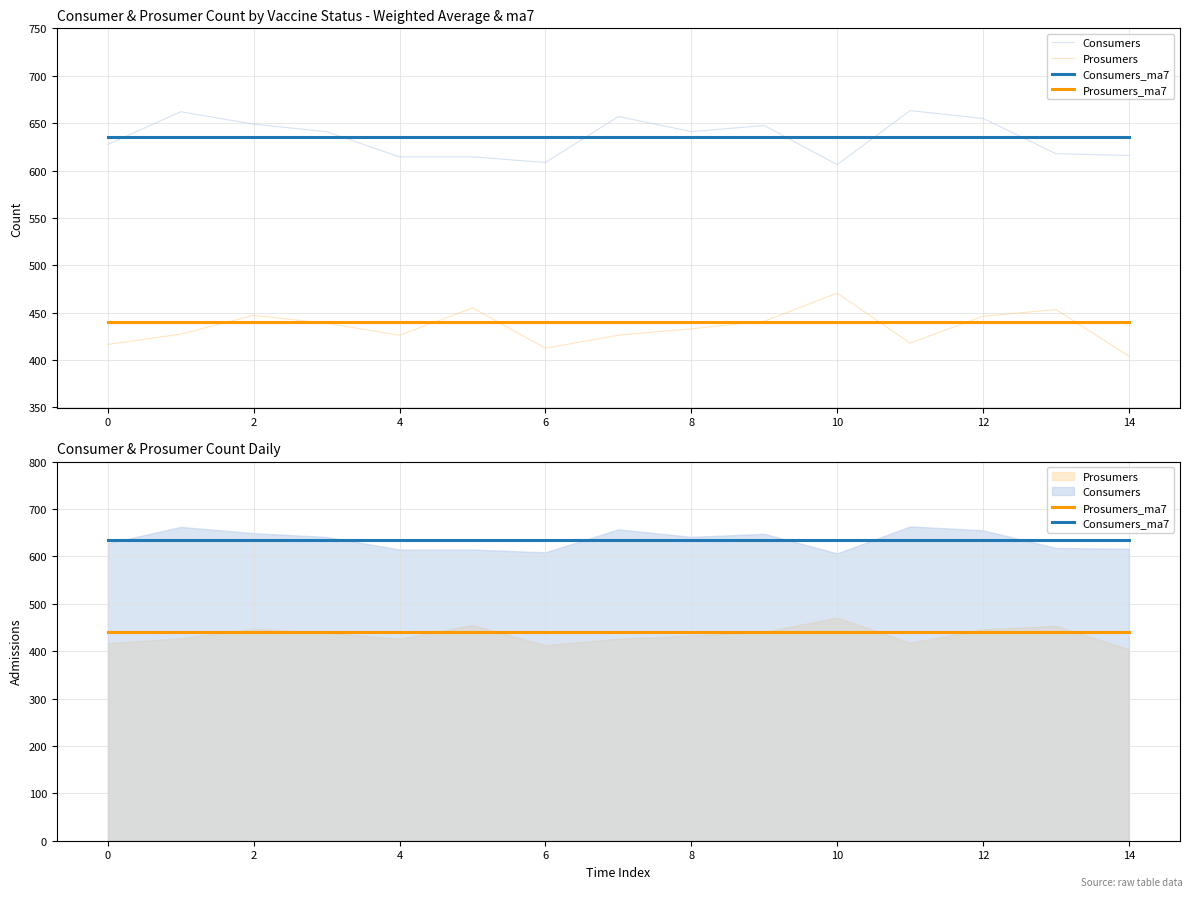

Which series changed the most between 4 and 14?

Prosumers